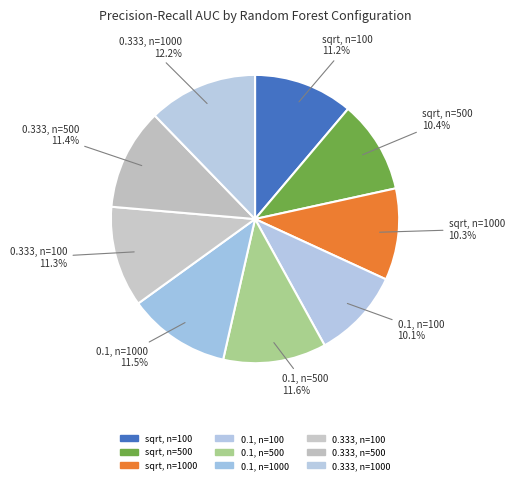

Is it true that sqrt, n=100 is 1% of the pie?

False